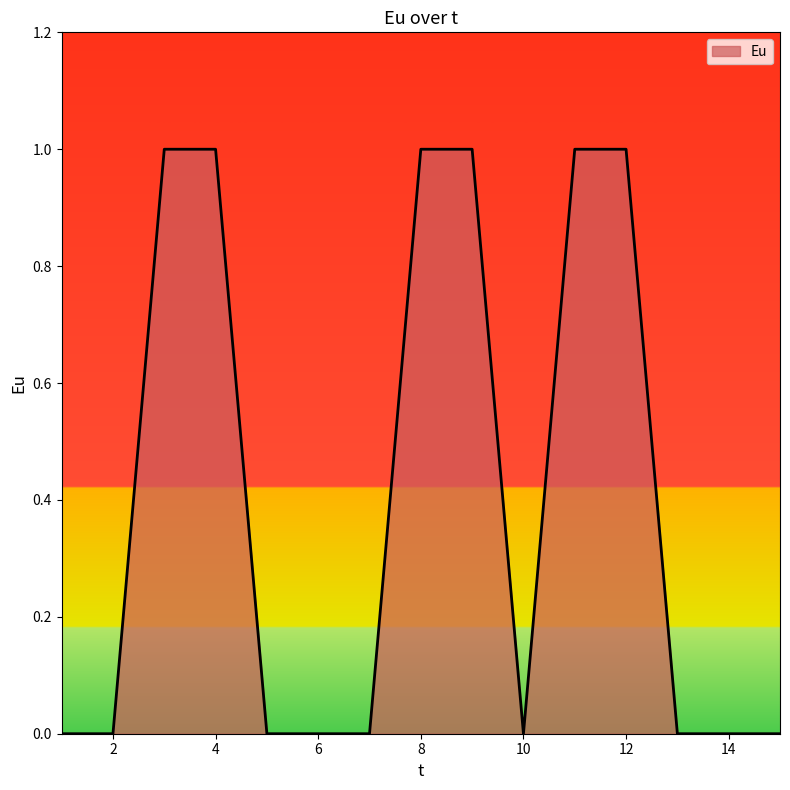

What is the difference between the maximum and second lowest values?

1